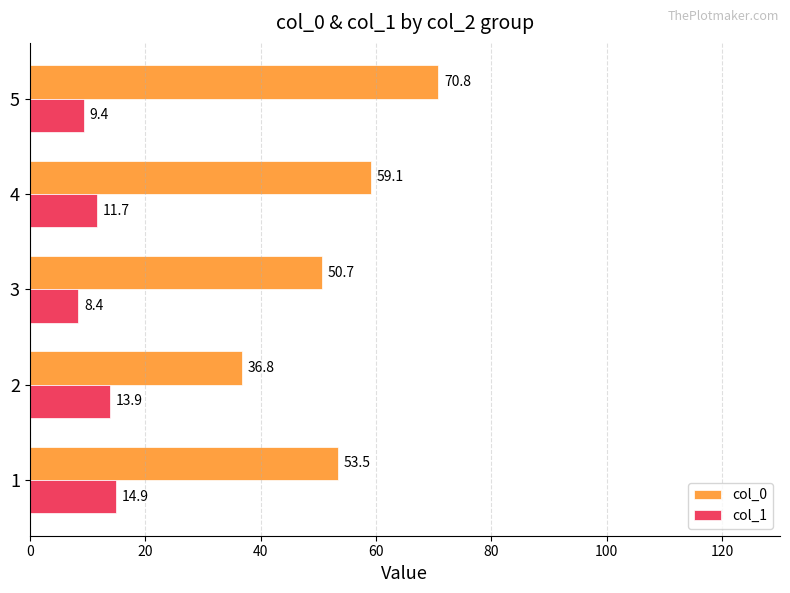

Is the value of col_1 at 3 greater than the value of col_0 at 2?

No